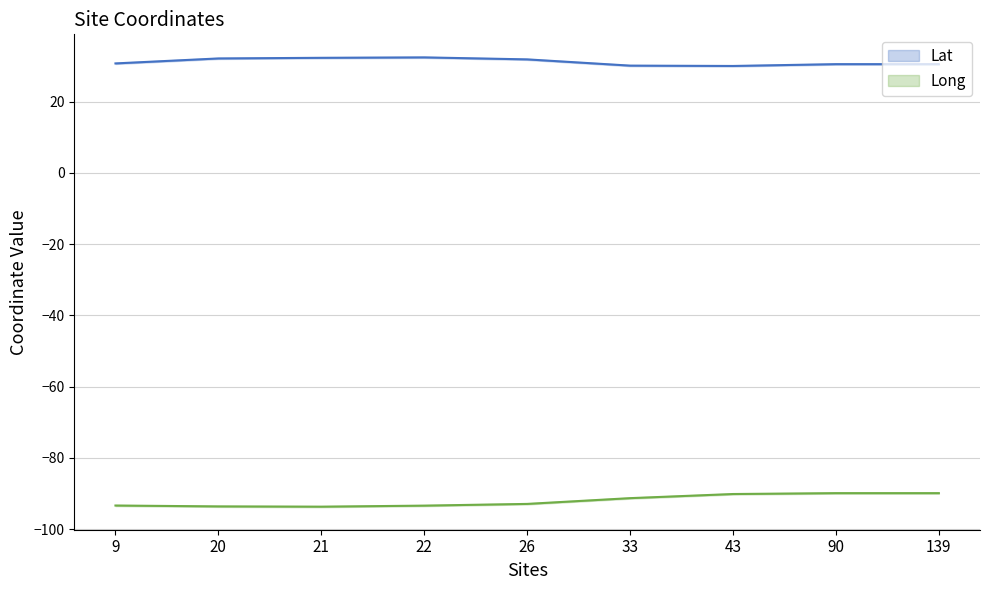

True or false: Long and Lat cross at least once.

False